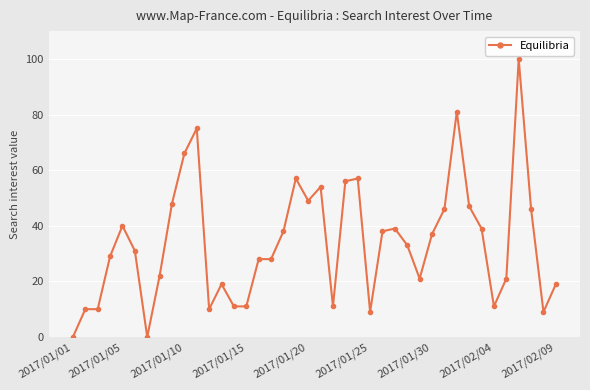

What is the greatest value displayed?

100